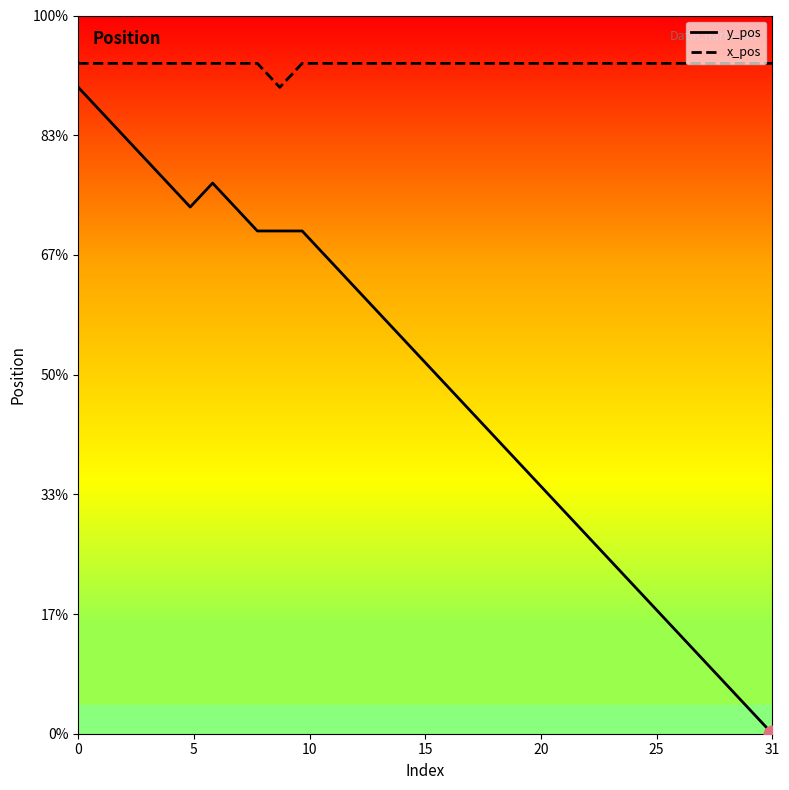

Reading left to right, transcribe all the data shown in this chart.

y_pos: 27	26	25	24	23	22	23	22	21	21	21	20	19	18	17	16	15	14	13	12	11	10	9	8	7	6	5	4	3	2	1	0
x_pos: 28	28	28	28	28	28	28	28	28	27	28	28	28	28	28	28	28	28	28	28	28	28	28	28	28	28	28	28	28	28	28	28